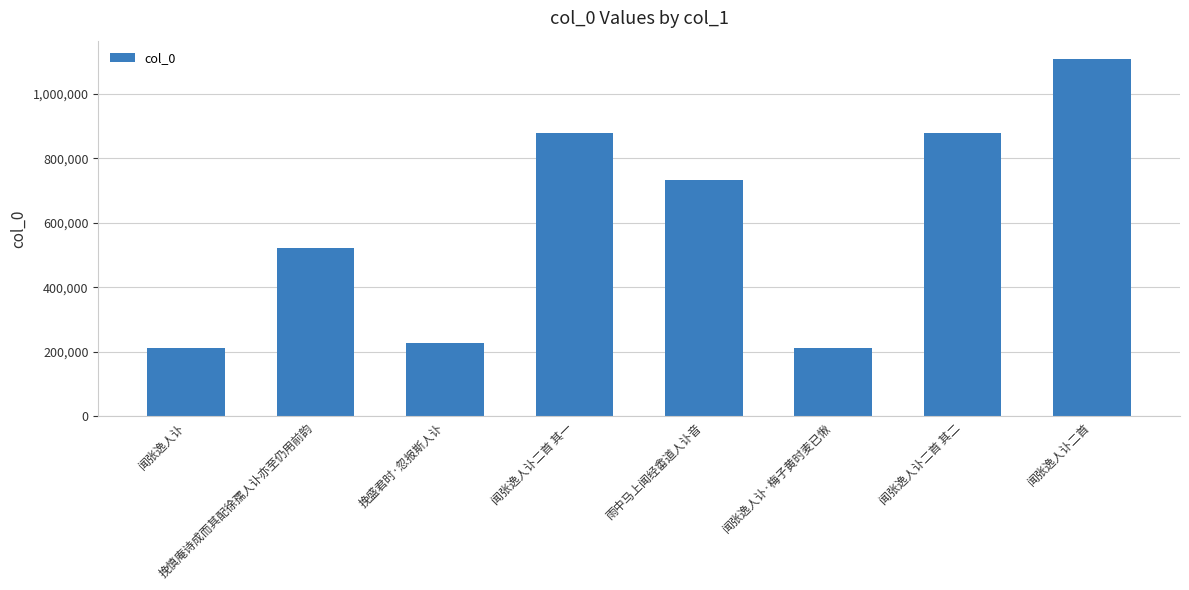

What is the change in value from 雨中马上闻经畬道人讣音 to 闻张逸人讣·梅子黄时麦已愀?

-520514